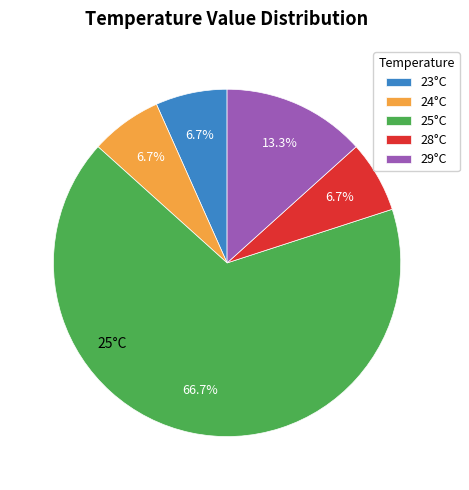

Is there a majority slice in this chart?

Yes